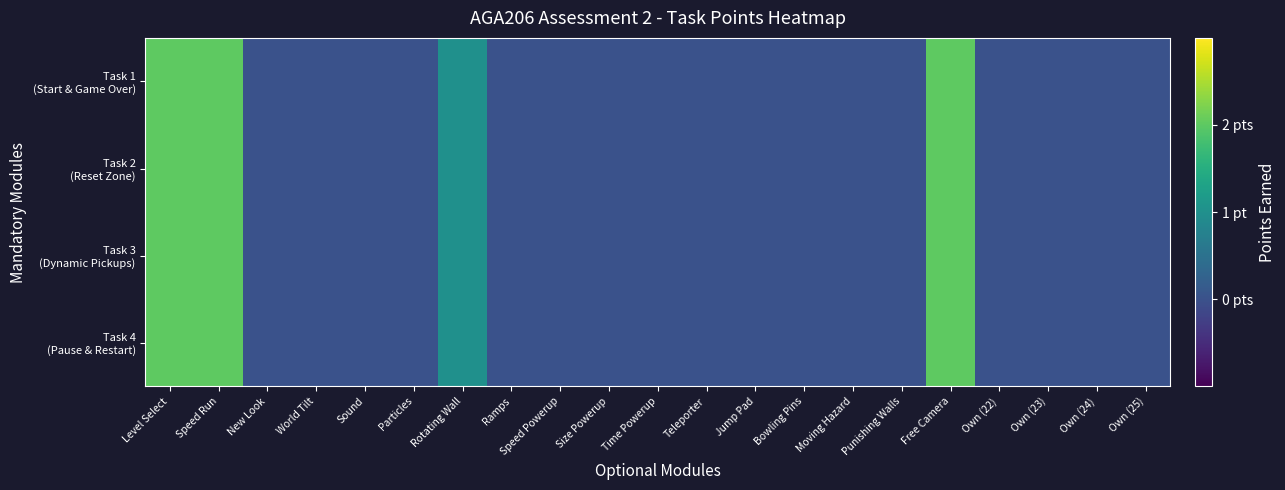

At which category is the sum across all series the highest?

Level Select